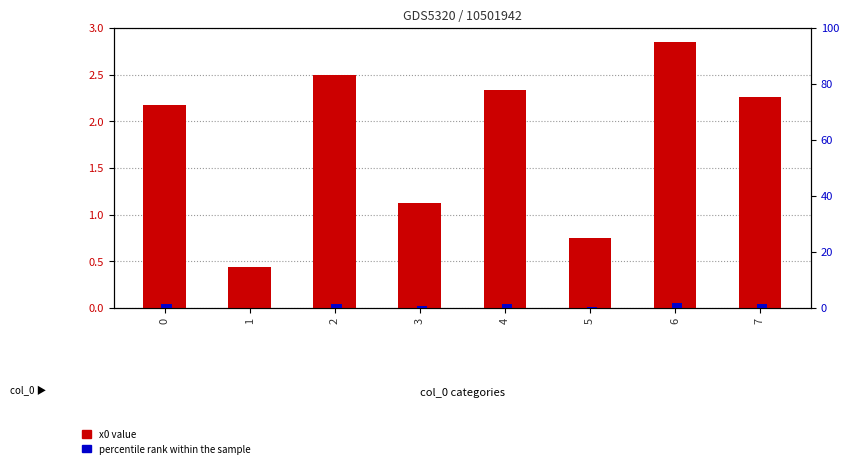

Where is percentile rank within the sample nearest to the value 0?

1